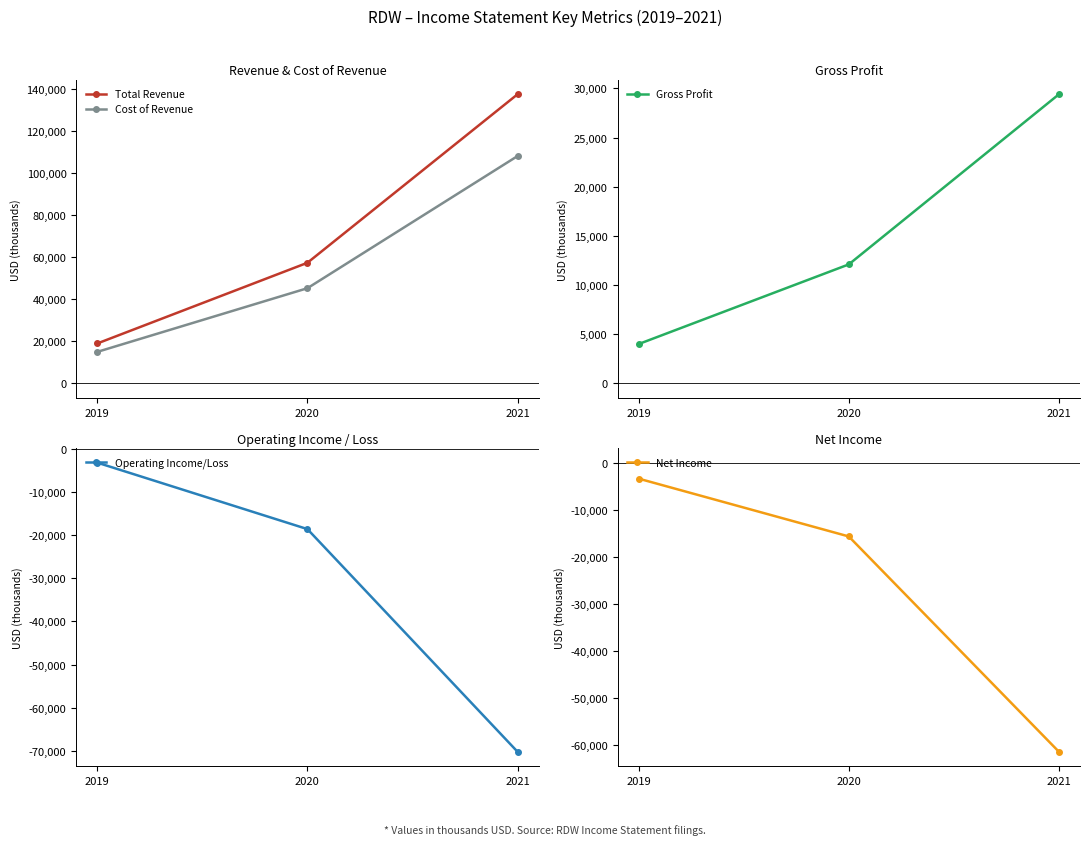

Count the Net Income values in the range -61500 to -3400.

3